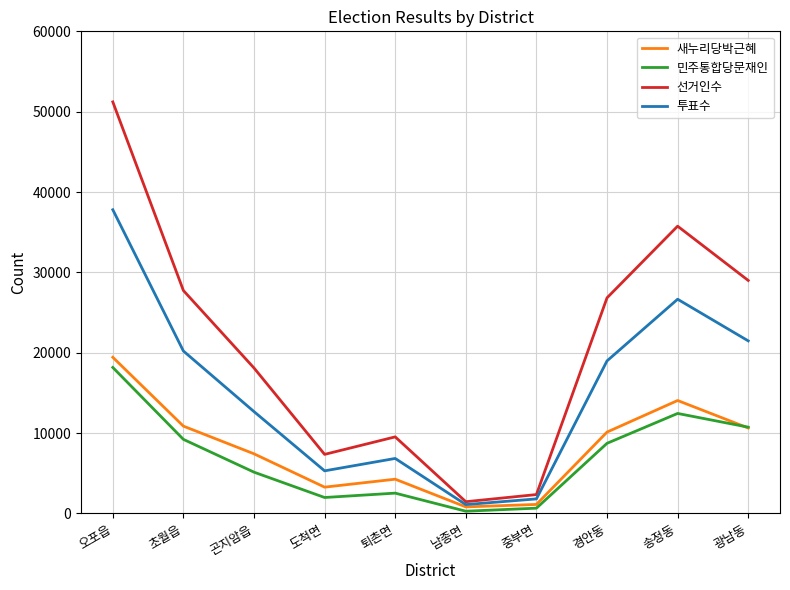

Is the value of 민주통합당문재인 at 광남동 greater than the value of 새누리당박근혜 at 곤지암읍?

Yes